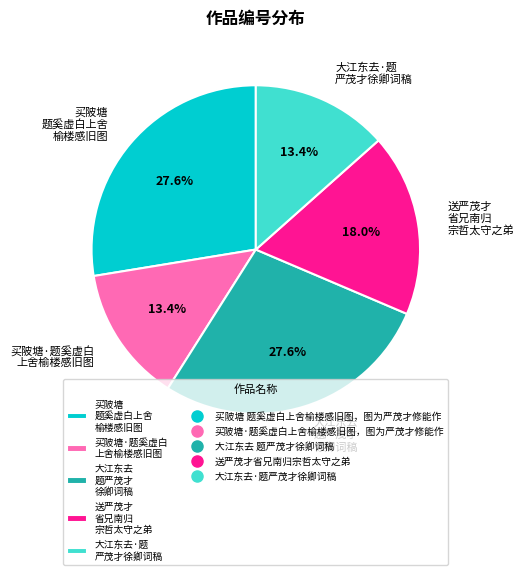

Is there any slice that represents more than half of the pie?

No